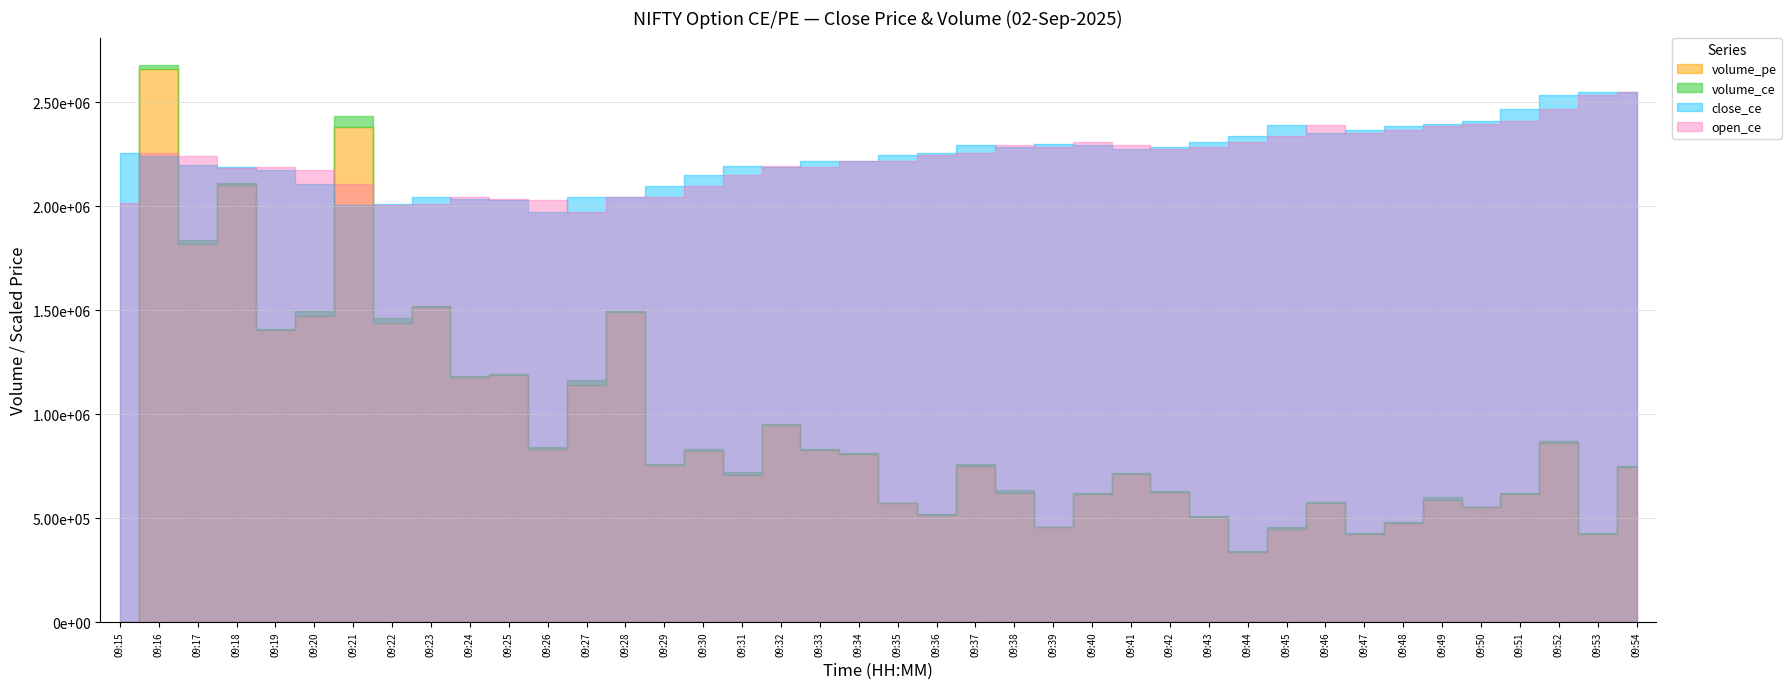

Does the chart display data point markers on the line(s)?

No